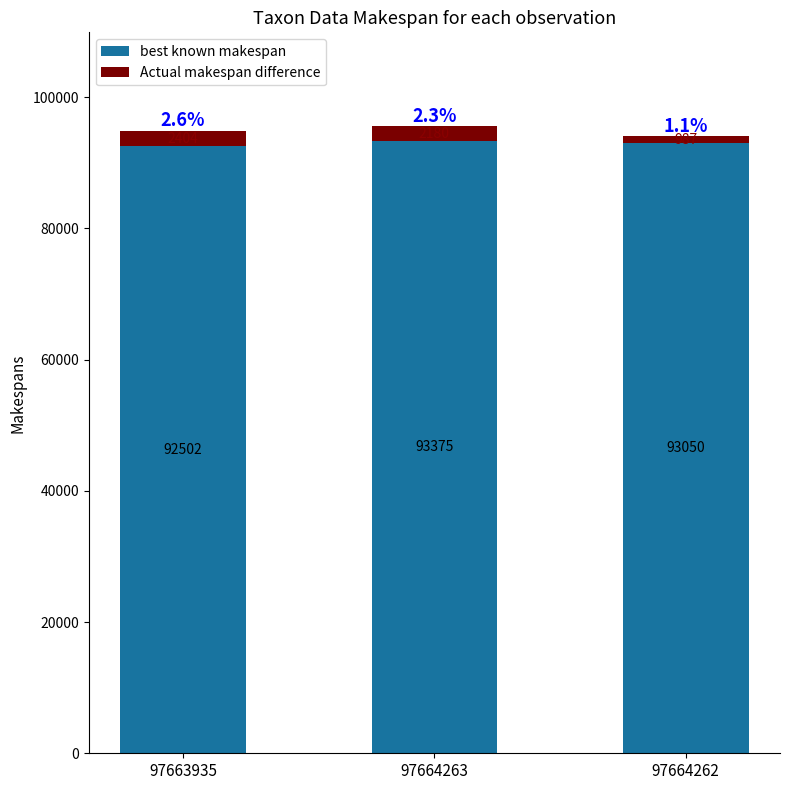

At which label does best known makespan first exceed 93050?

97664263